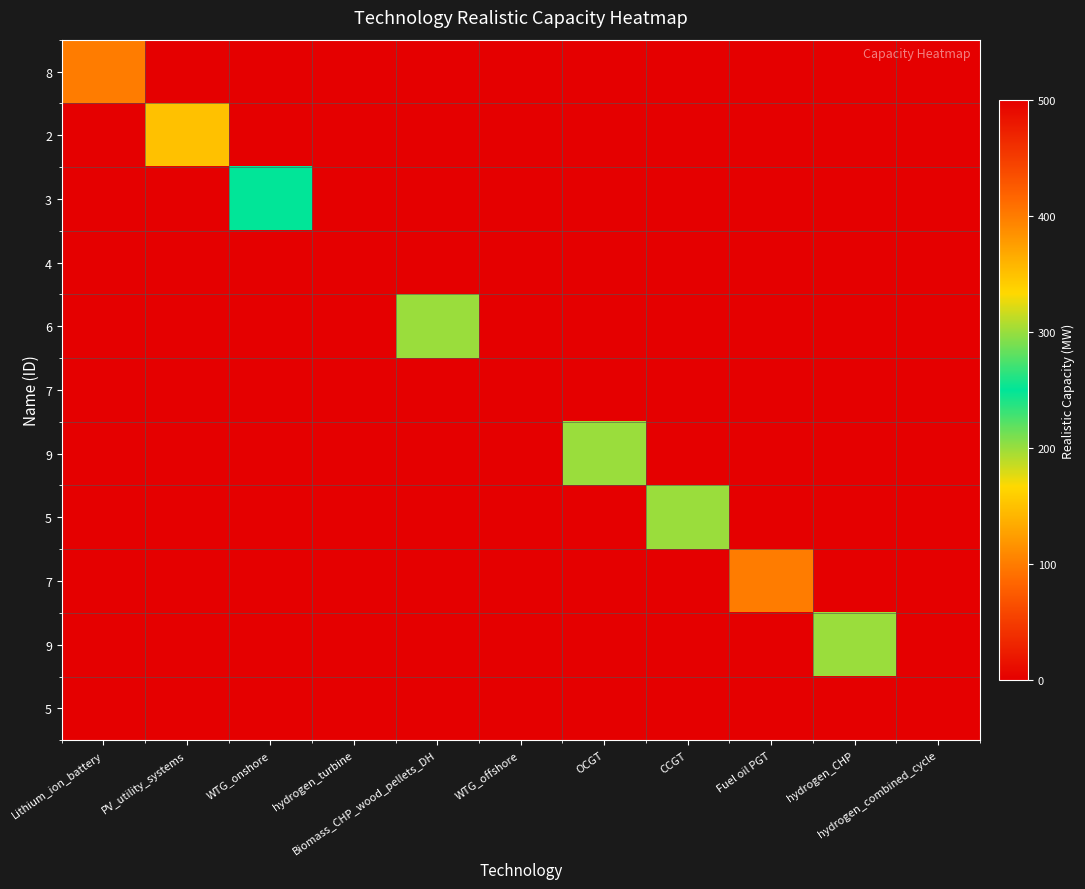

At which category does the chart reach its peak across all series?

hydrogen_turbine